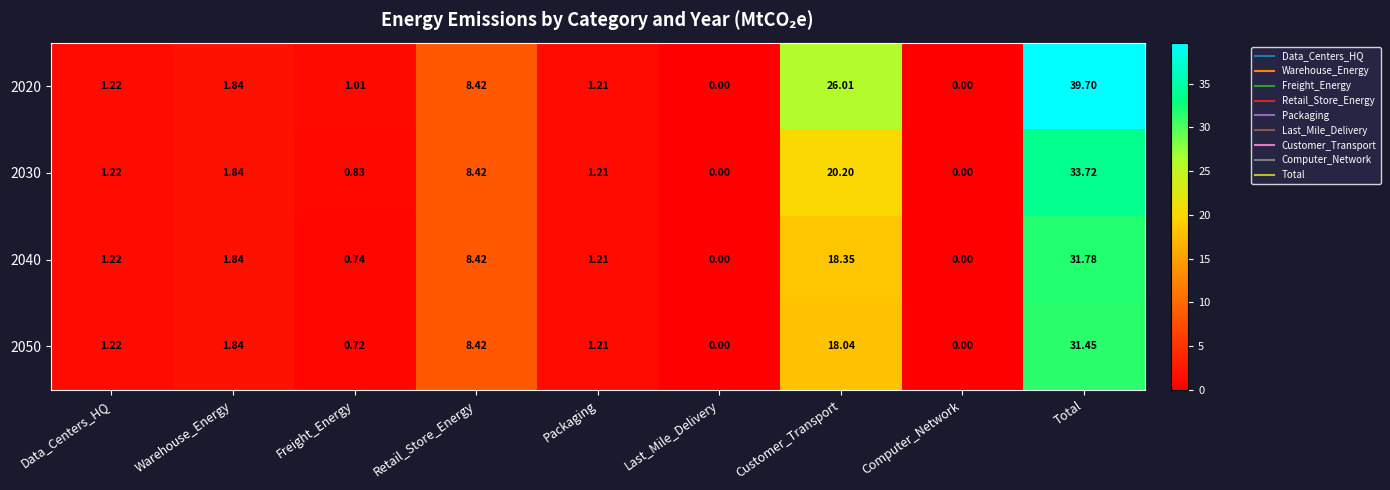

Is the value of 2030 at Freight_Energy greater than the value of 2050 at Computer_Network?

Yes